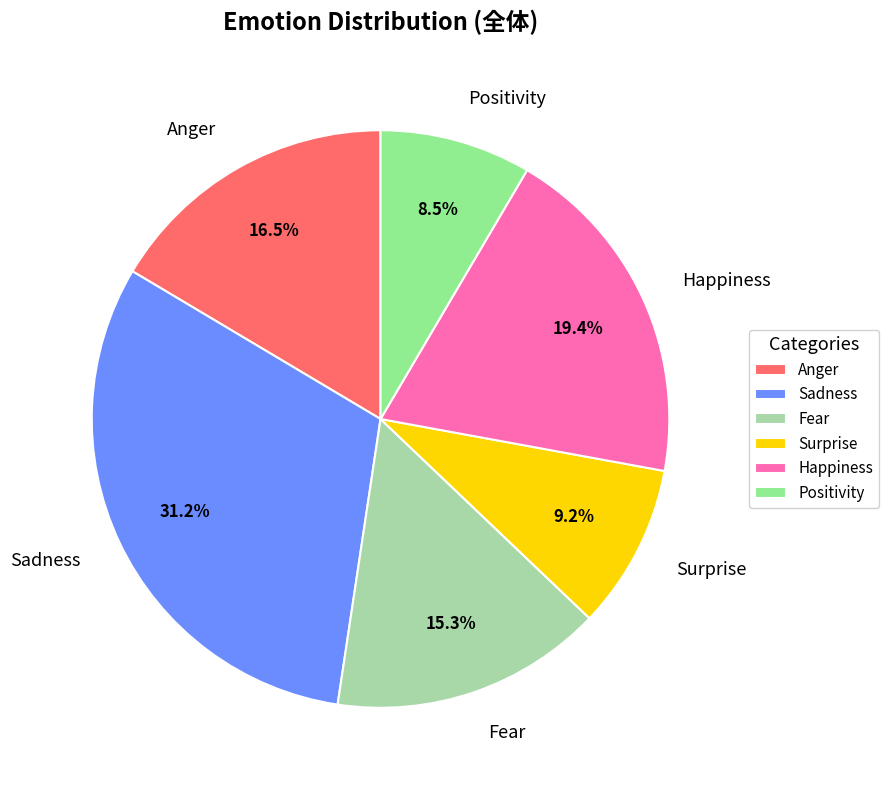

Which category has the biggest portion of the pie?

Sadness